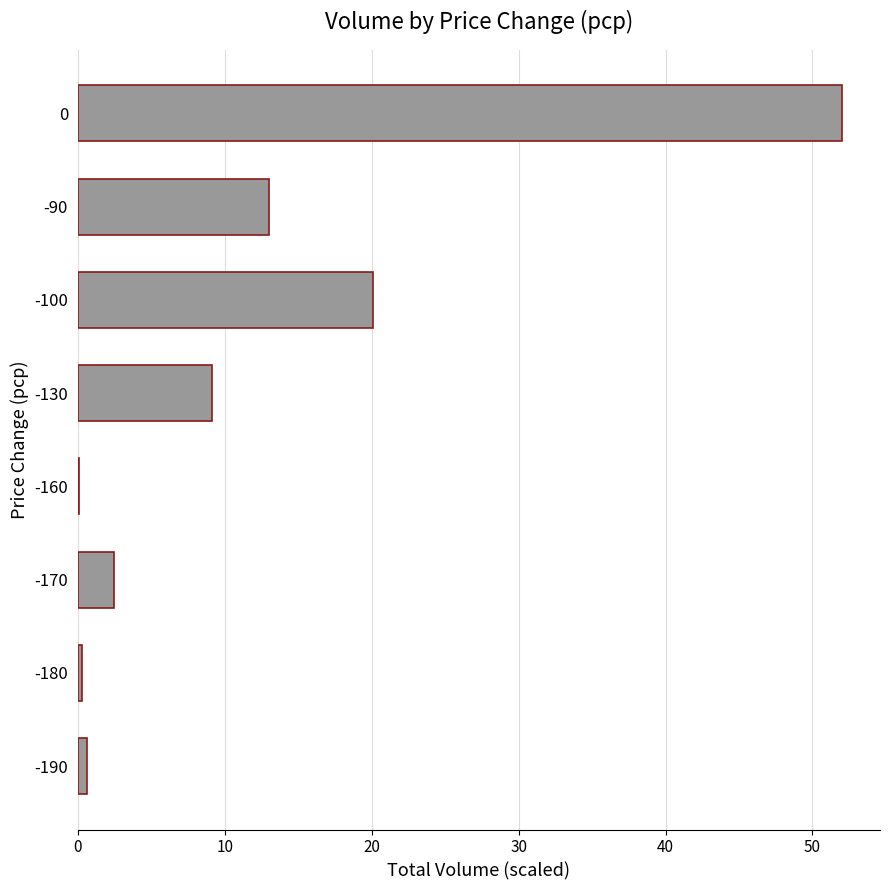

The chart shows a value of 2.5 at -170. True or false?

True